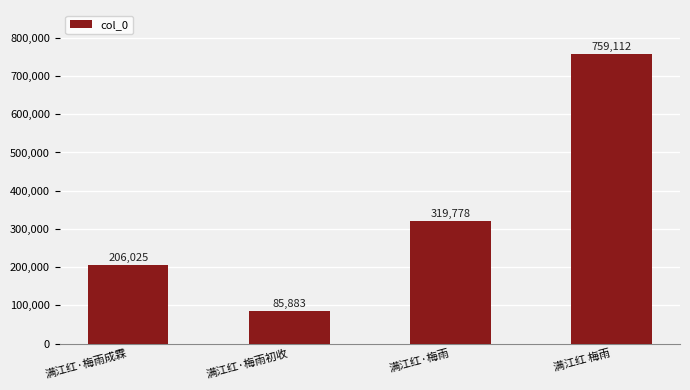

Count the number of data series in this chart.

1